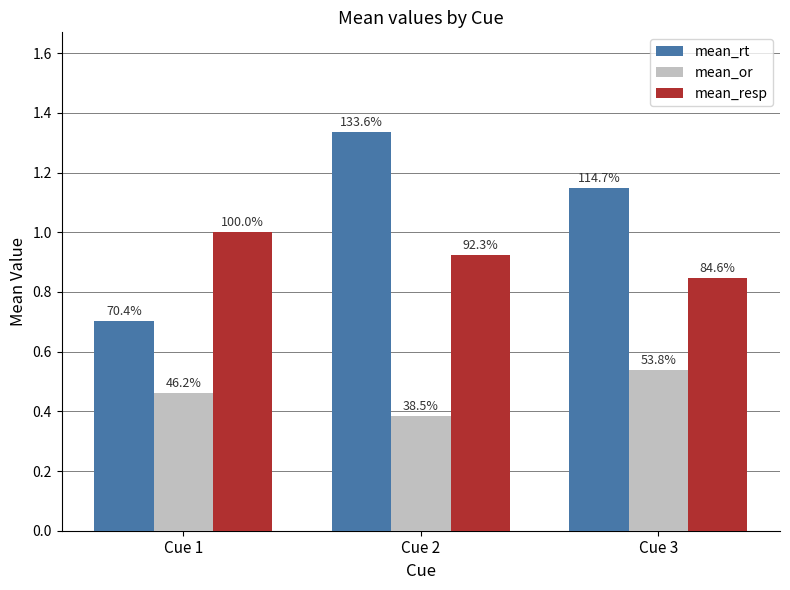

At Cue 3, list the series in order from smallest to largest.

mean_or, mean_resp, mean_rt